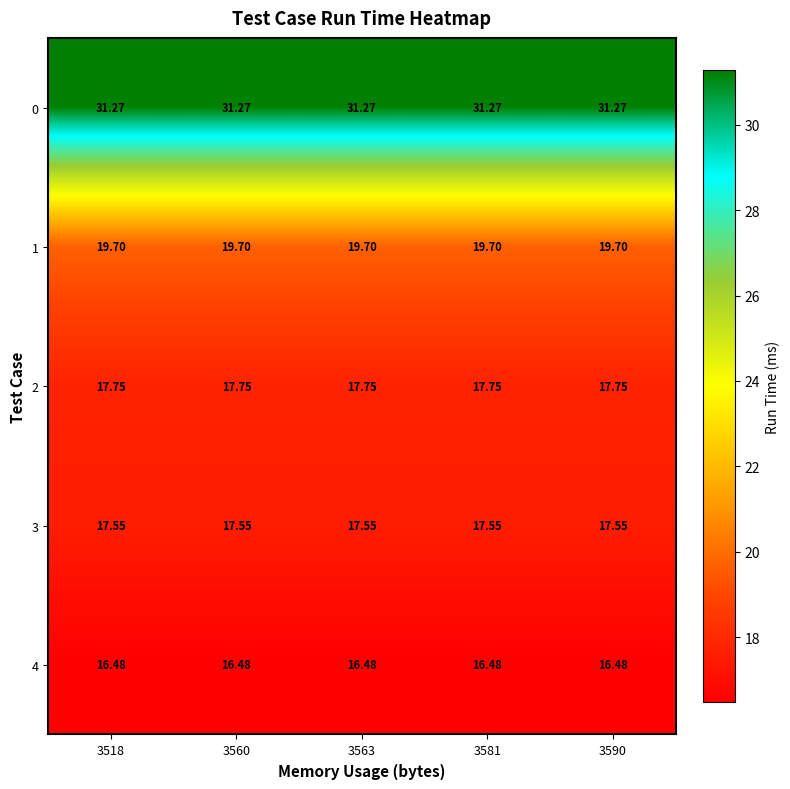

Is the value of 3 at 3563 greater than the value of 2 at 3590?

No